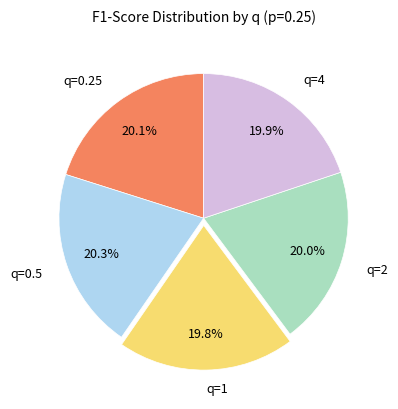

To the nearest percent, what is the combined percentage of q=0.5 and q=1?

40%